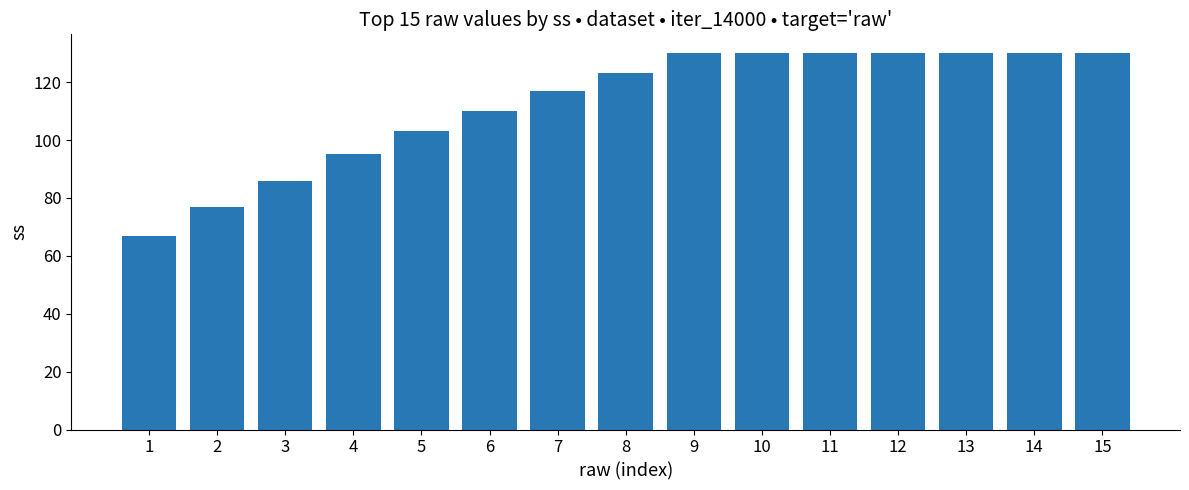

What is the change in value from 8 to 13?

+7